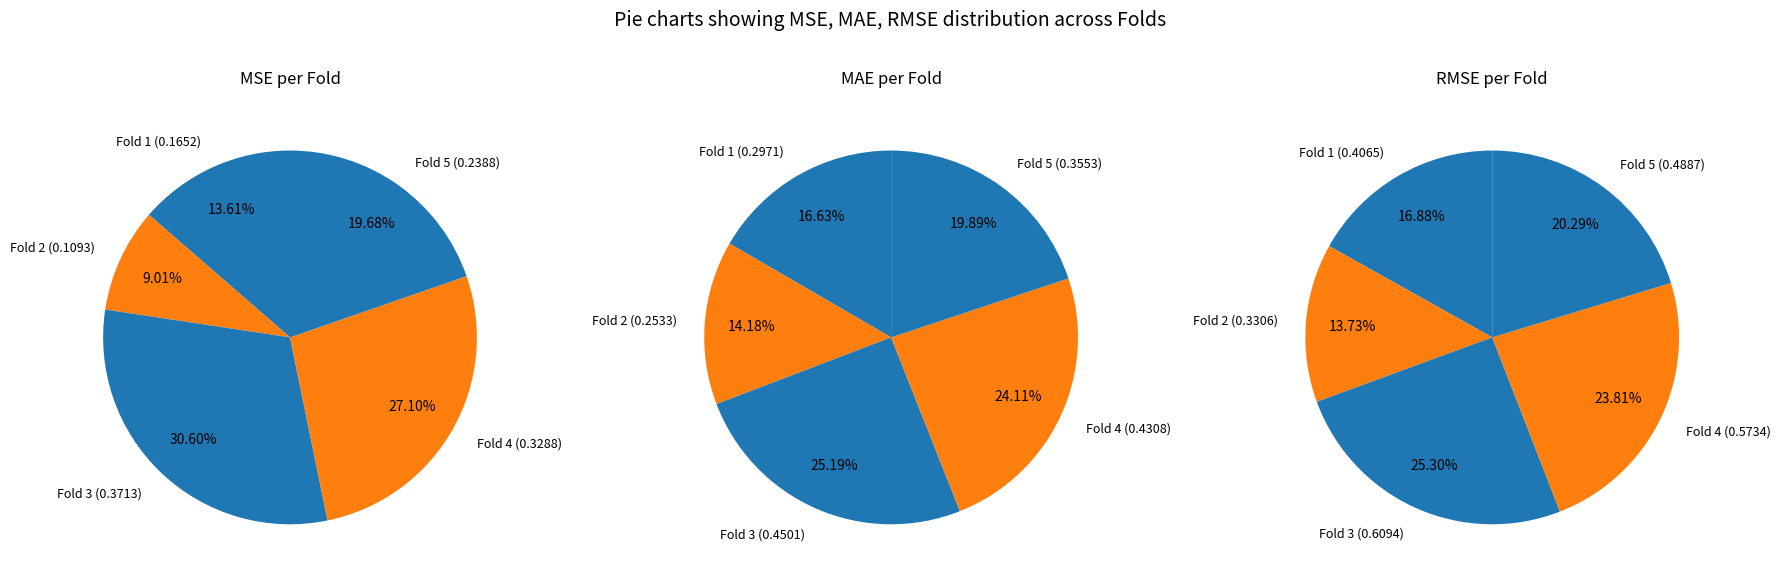

The Fold 4 slice represents 35% of the pie. True or false?

False